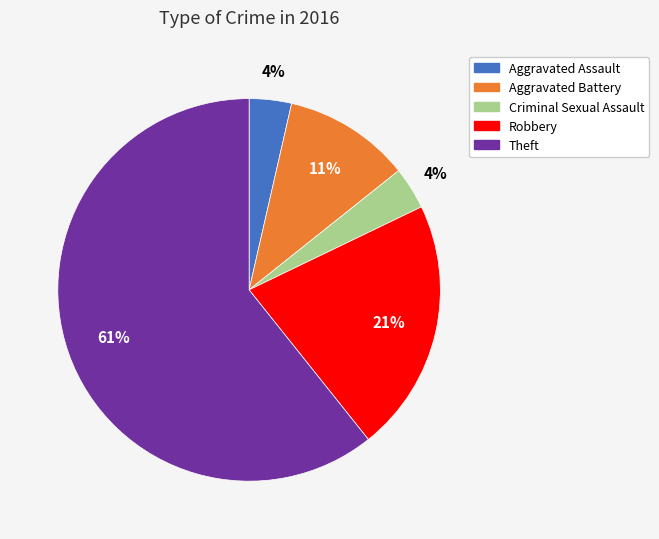

Count the number of slices in the pie.

5